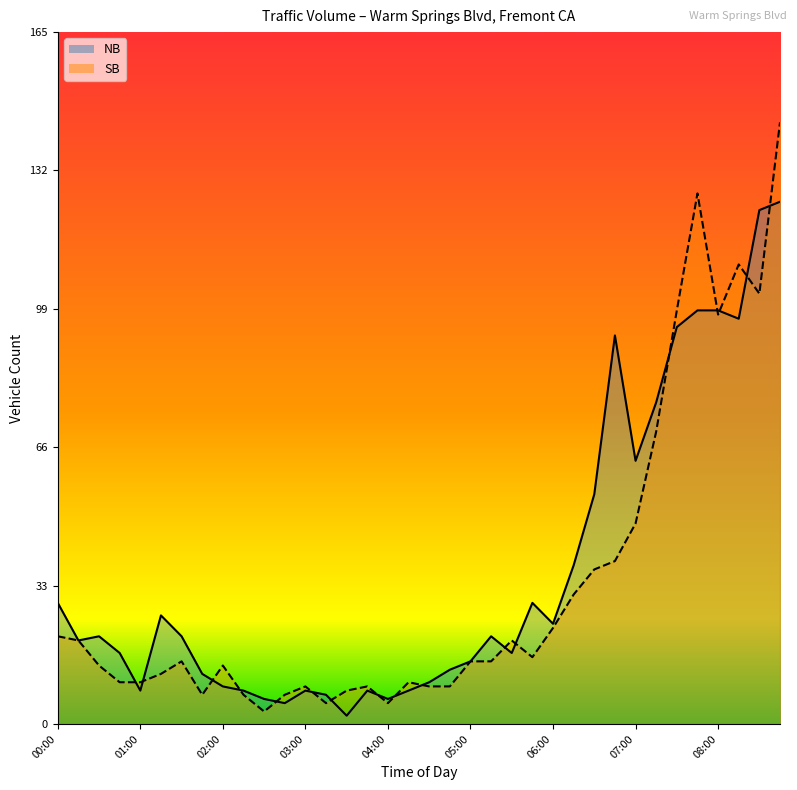

How many lines are shown in the chart?

2